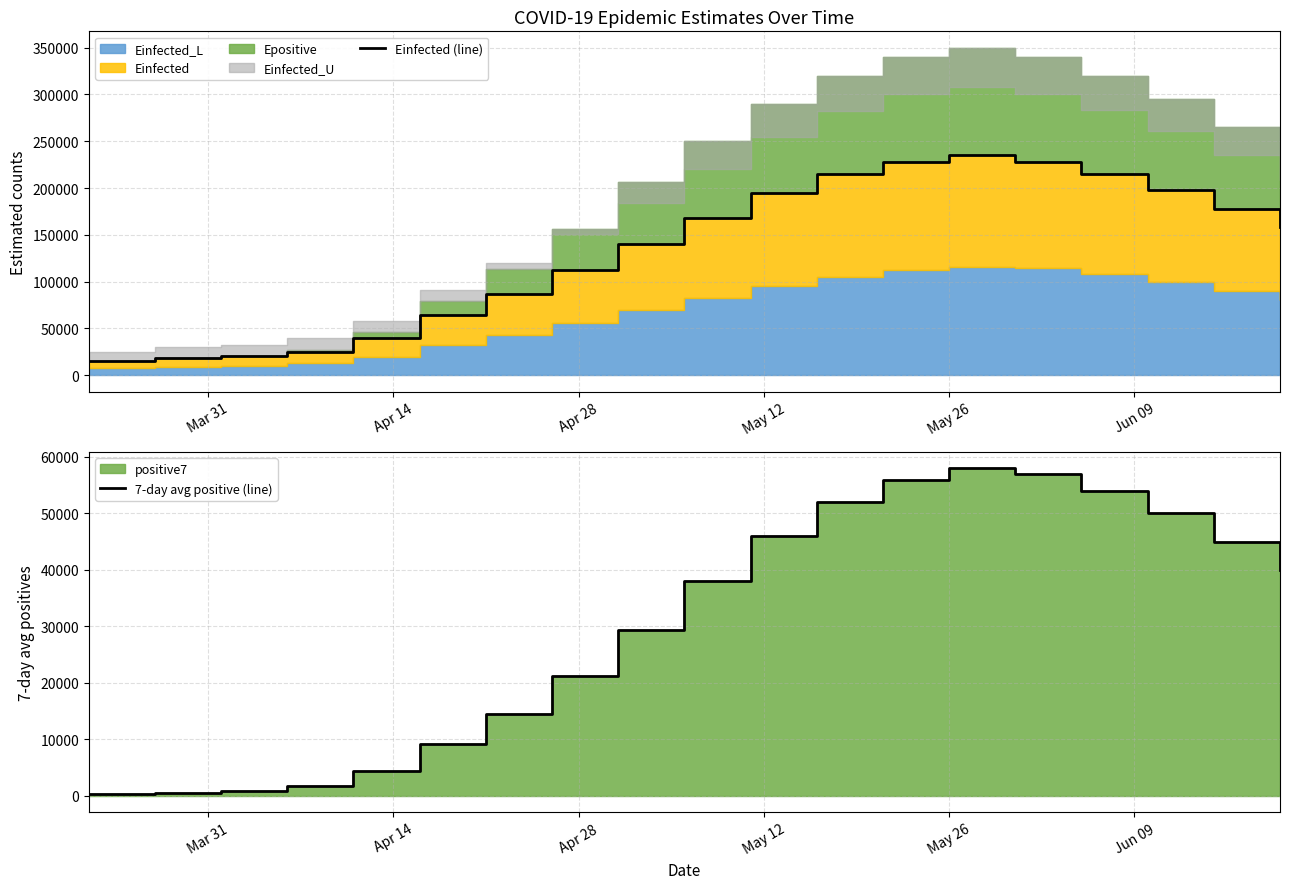

Does the chart display data point markers on the line(s)?

No